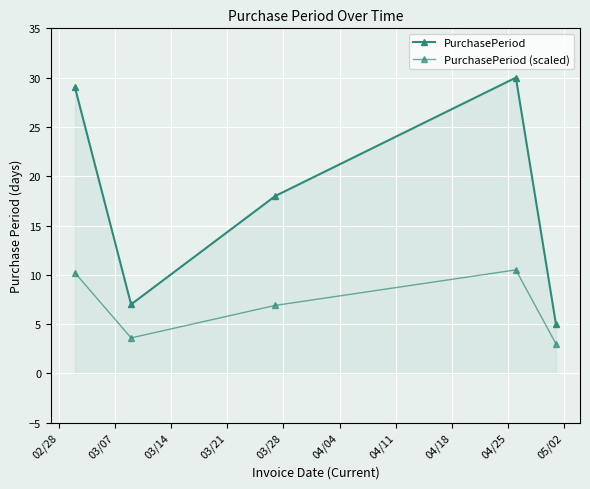

Does the chart have visible grid lines?

Yes